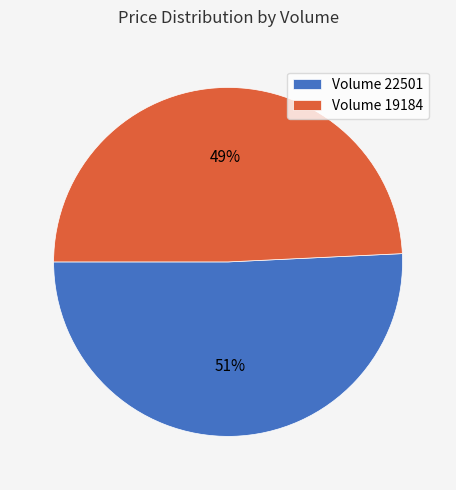

Is there a majority slice in this chart?

Yes